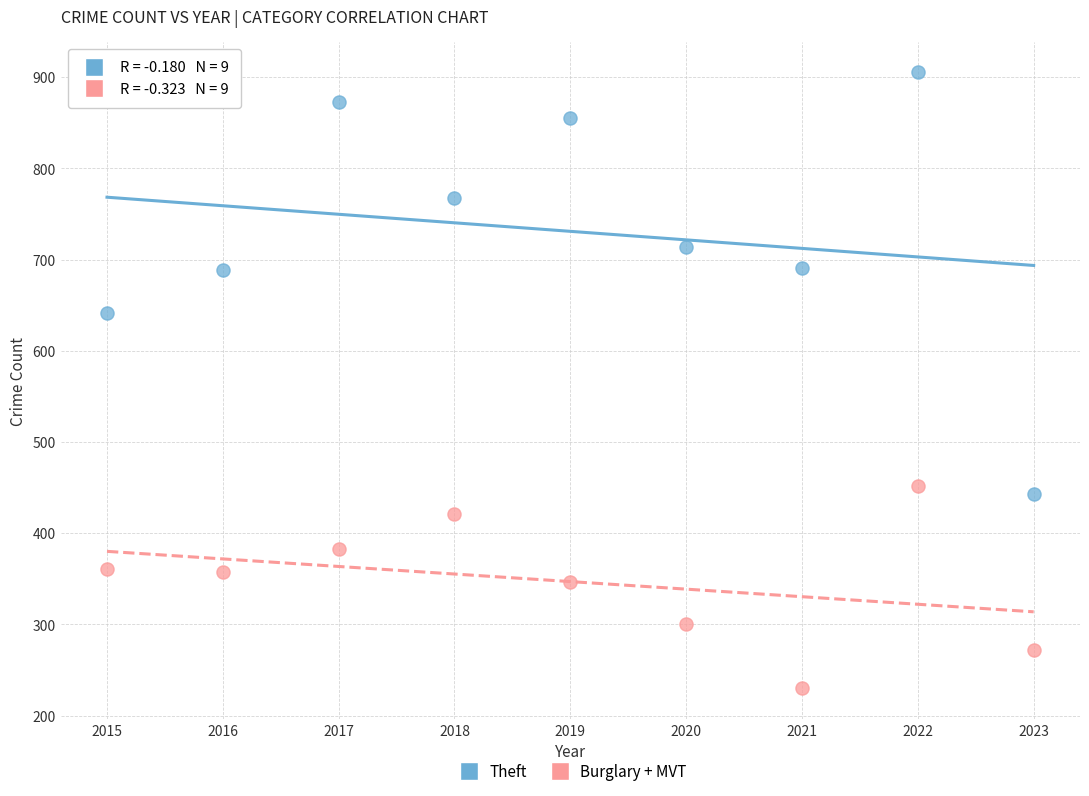

Which series contains the highest Y value?

Theft